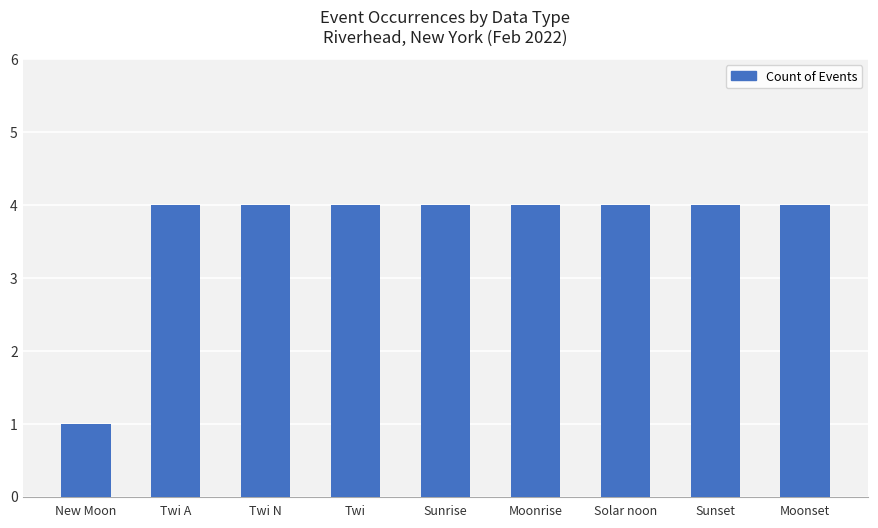

At which label is the value closest to 2?

New Moon